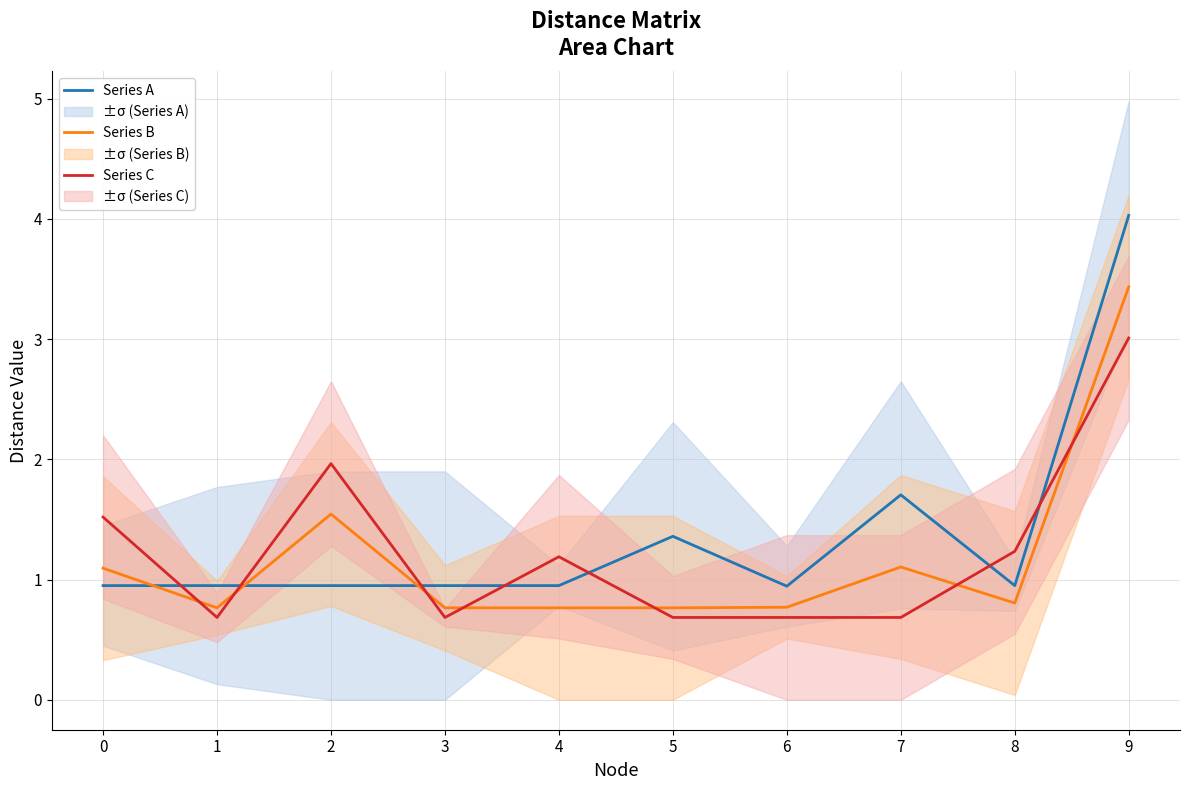

True or false: Series A and Series C intersect in this chart.

True